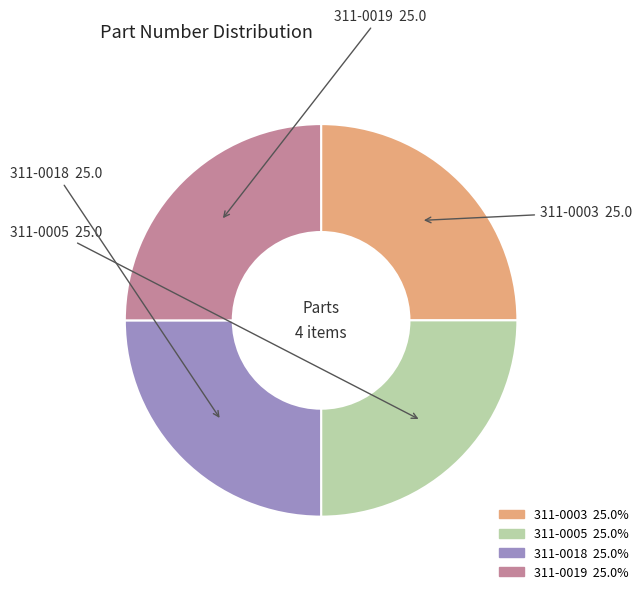

Is there a majority slice in this chart?

No